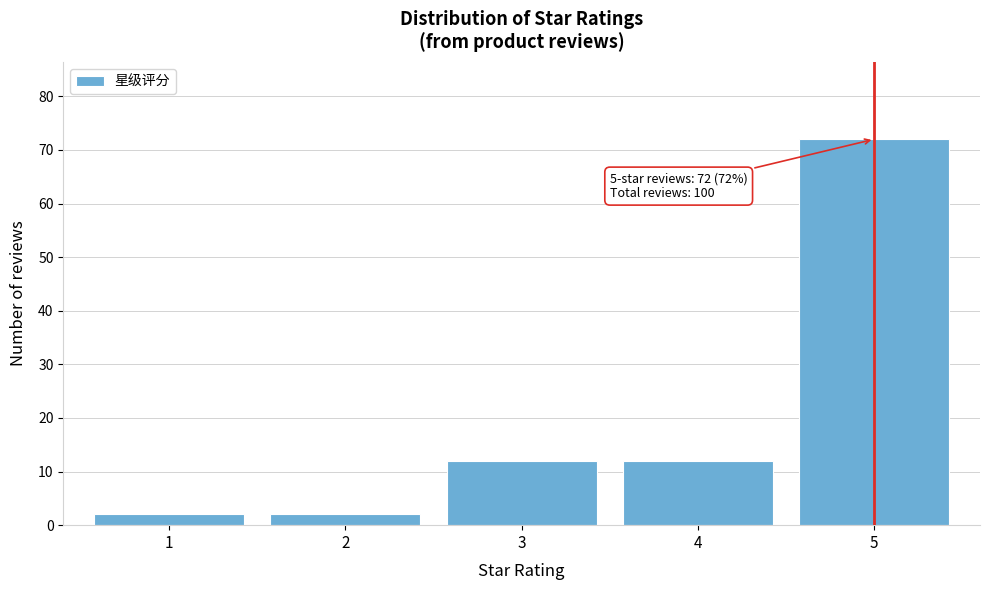

Reading right to left, list all the values displayed in this chart.

5=72	4=12	3=12	2=2	1=2